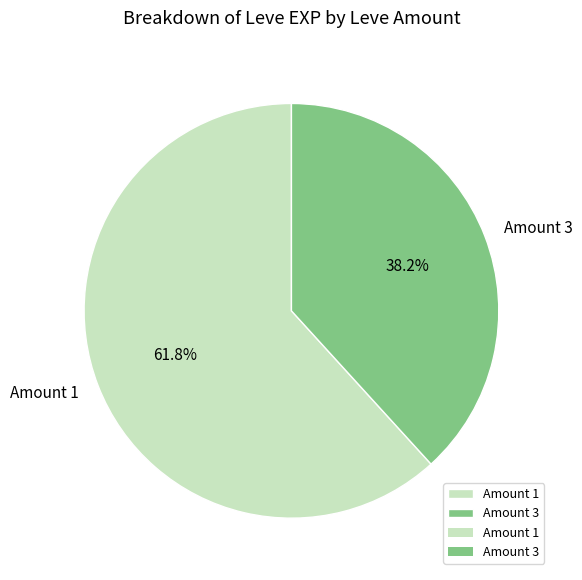

Is the sum of Amount 3 and Amount 1 greater than half?

Yes